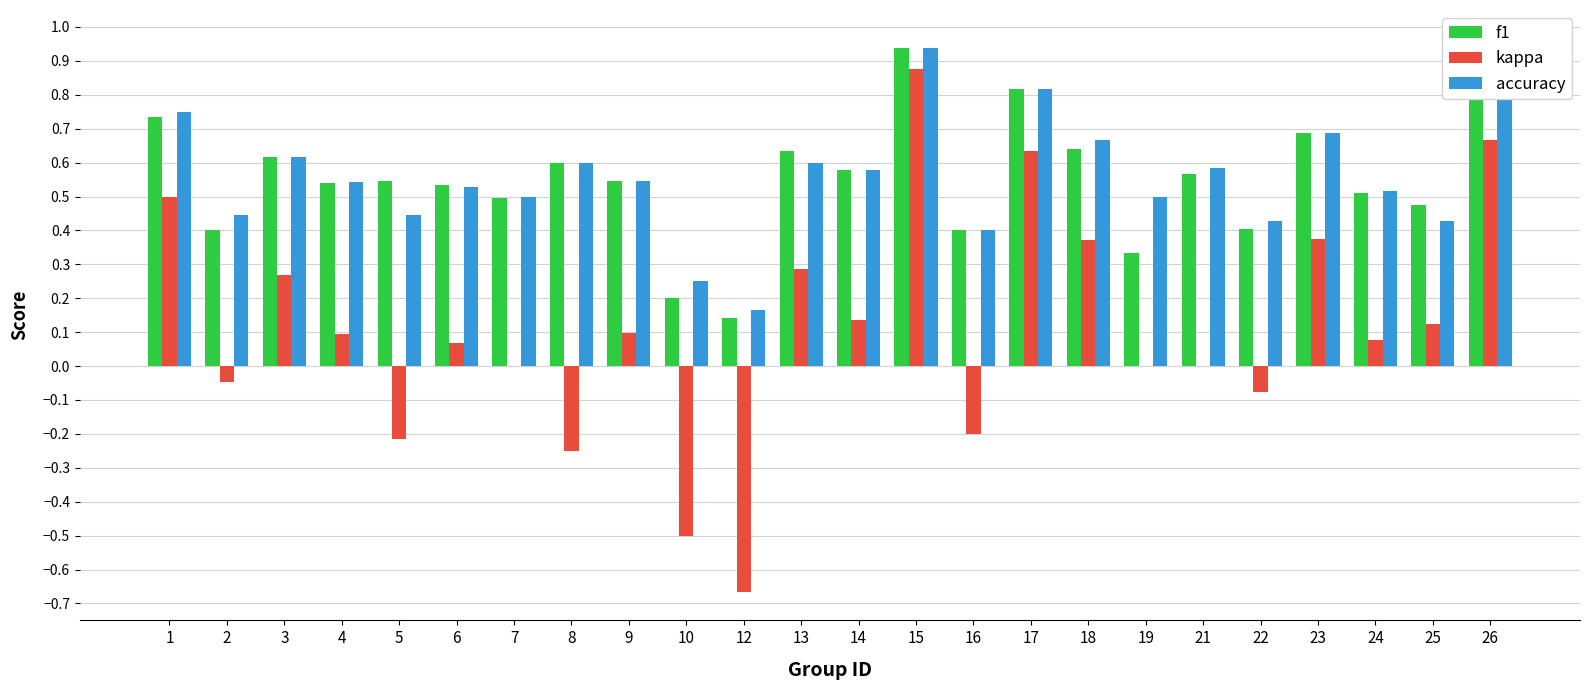

At which category is the sum across all series the highest?

15